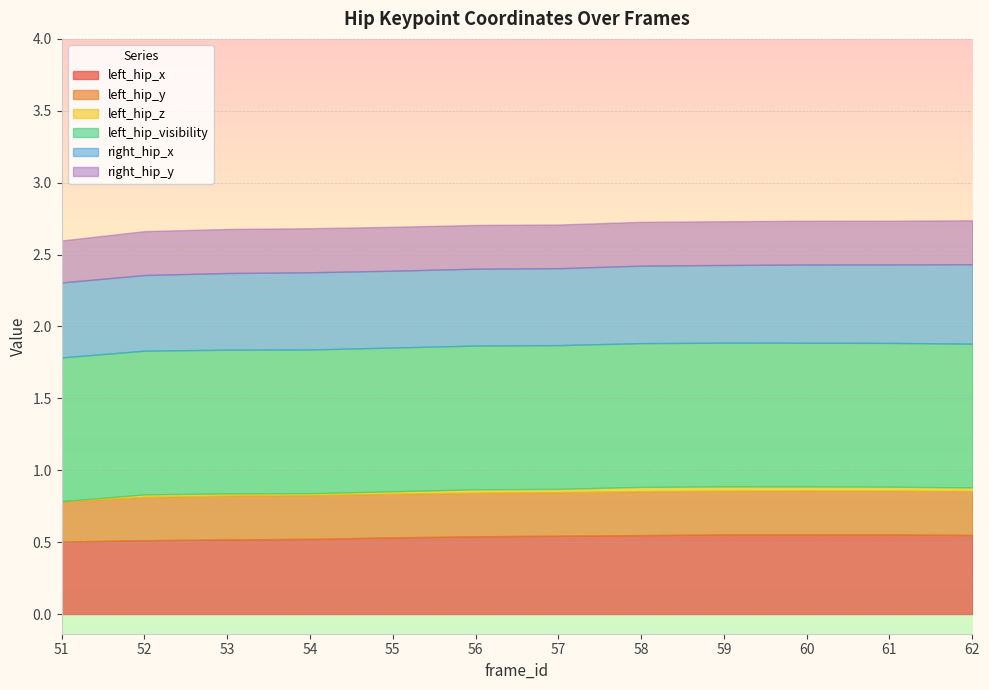

What is the value of the left_hip_x point at the 1st from the left?

0.5